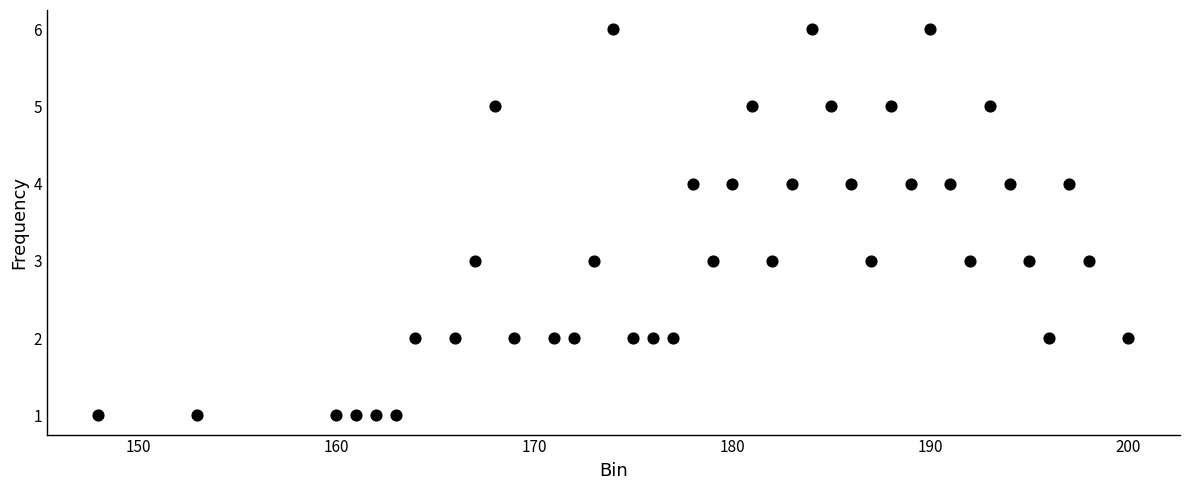

What is the range of X values (max minus min)?

52